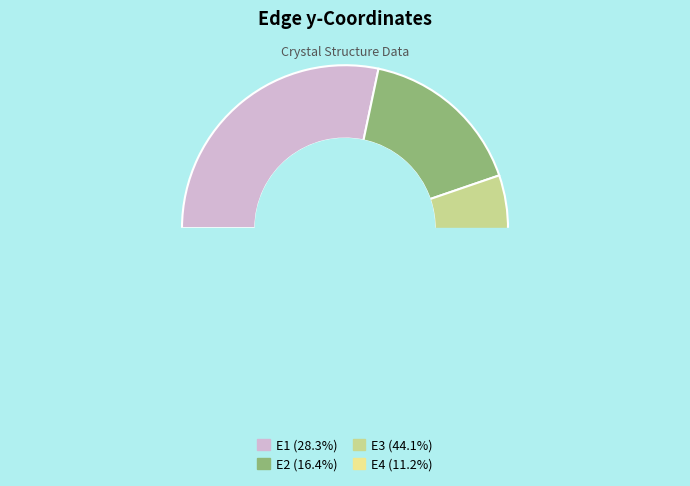

Rank the categories by value from lowest to highest.

E4, E2, E1, E3